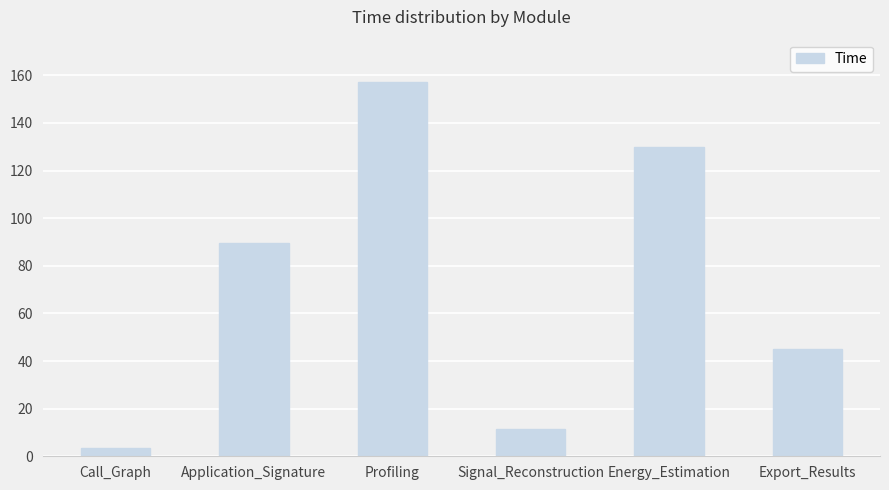

What position from the left is Export_Results?

6